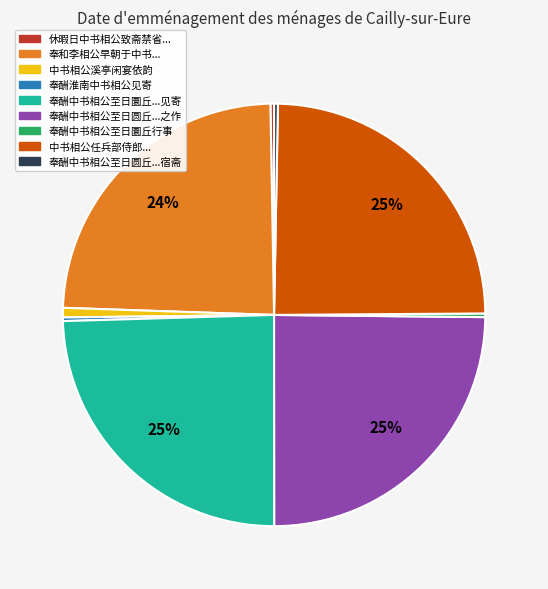

To the nearest percent, what is the difference between the largest and smallest slice percentages?

25%